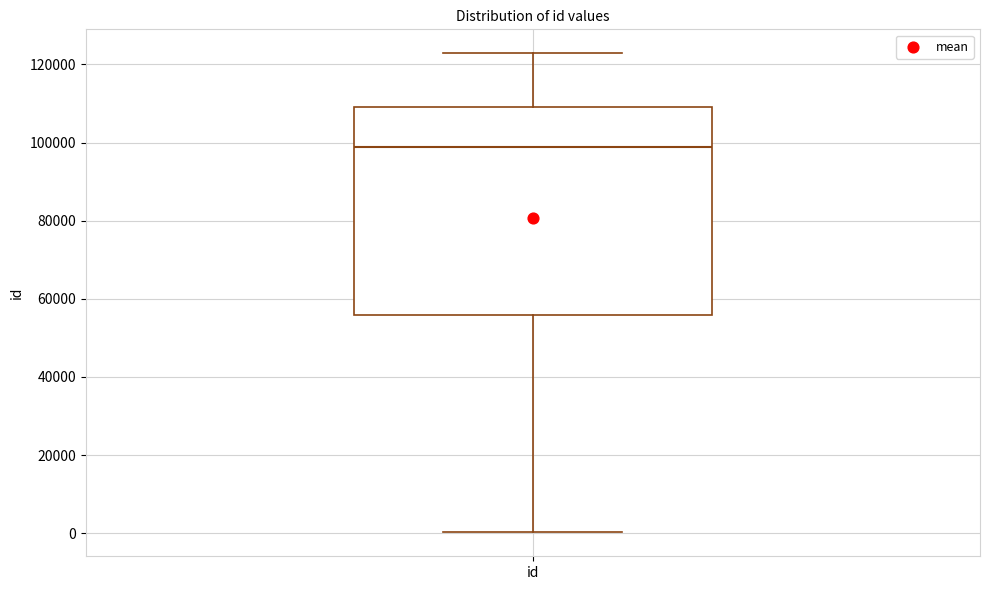

Read this box plot against the y-axis: the position of the median line, the range covered by the box, and the ends of both whiskers. The values are not printed on the chart, so give them approximately, as read against the axis.

median 98000, box 56000 to 110000, whiskers 0 to 122000